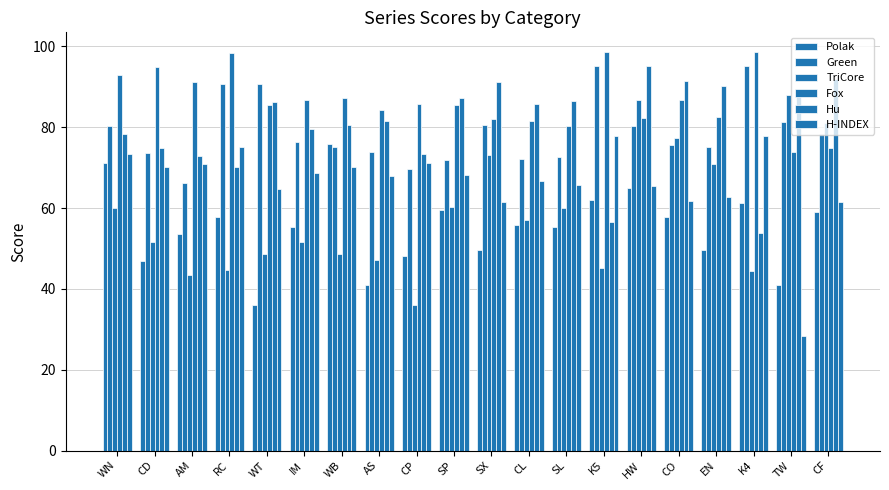

List the series in order of their peak value, highest first.

Fox, Green, Hu, TriCore, H-INDEX, Polak